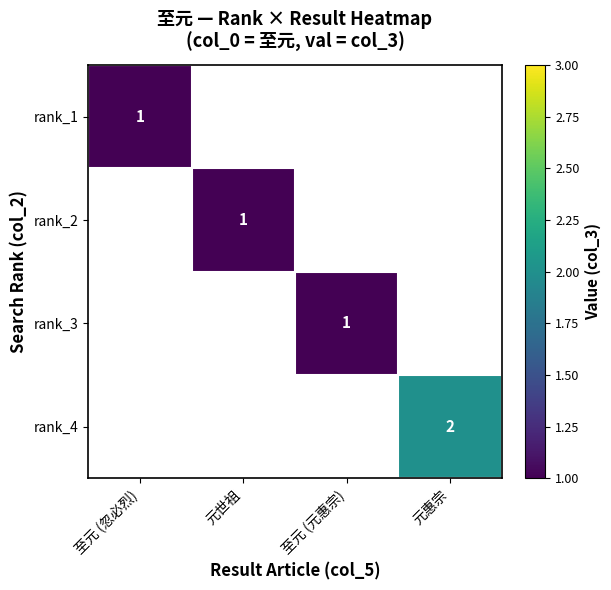

The rank_3 series shows 2 at 至元 (元惠宗). True or false?

False